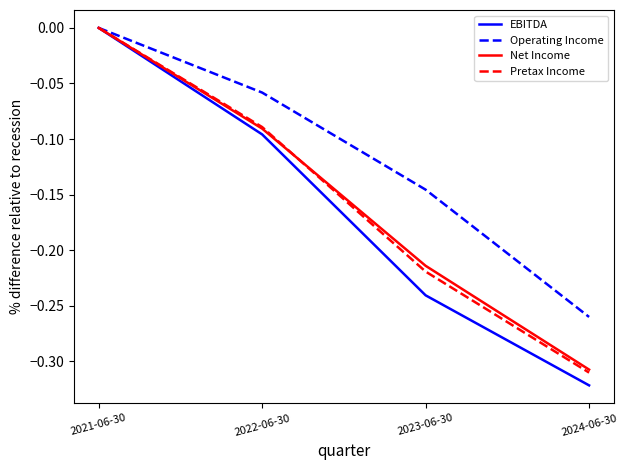

What is the difference between the highest and lowest values at 2024-06-30?

0.1